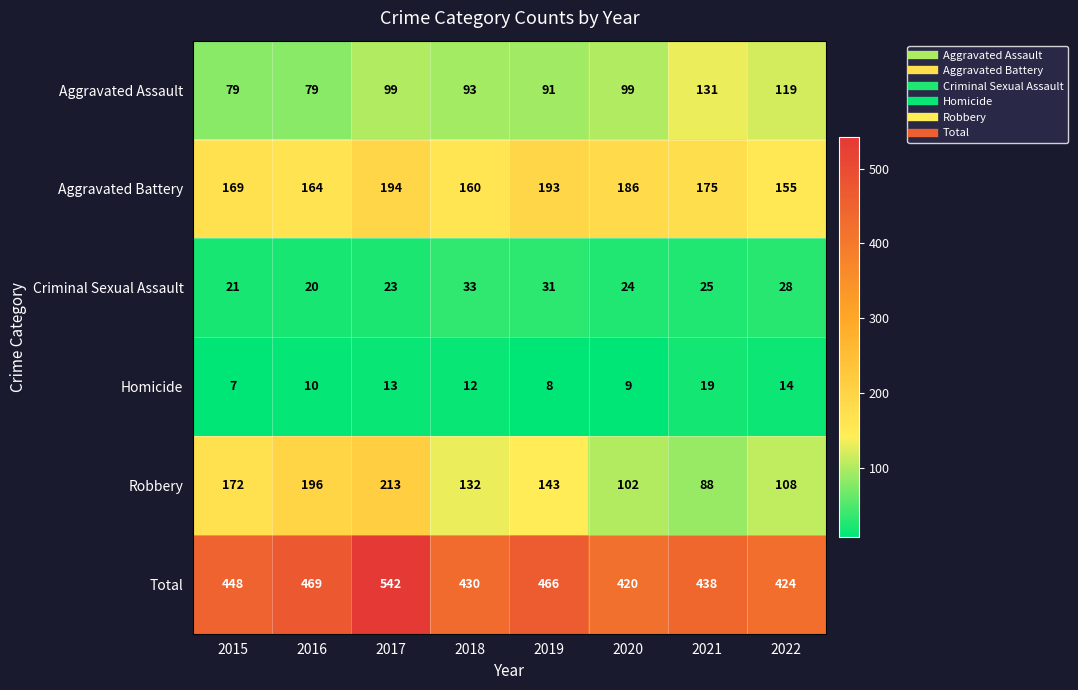

What is the difference between the highest and lowest values at 2022?

410